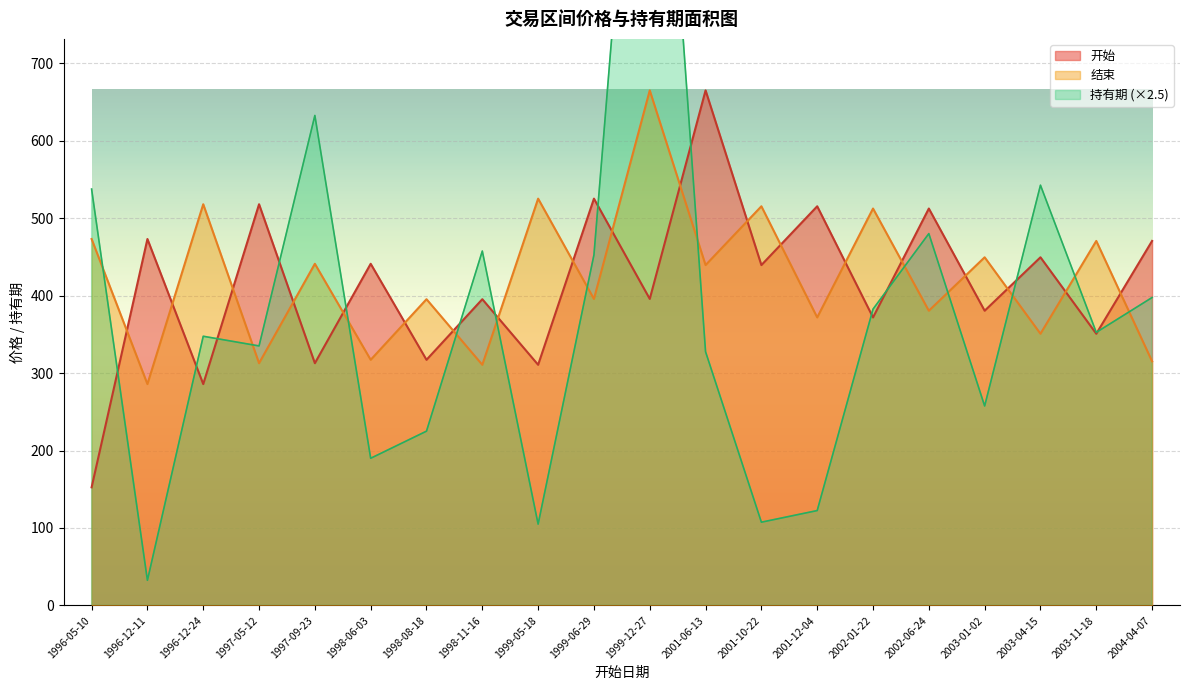

What is the spread (max minus min) of values at 2001-06-13?

337.4